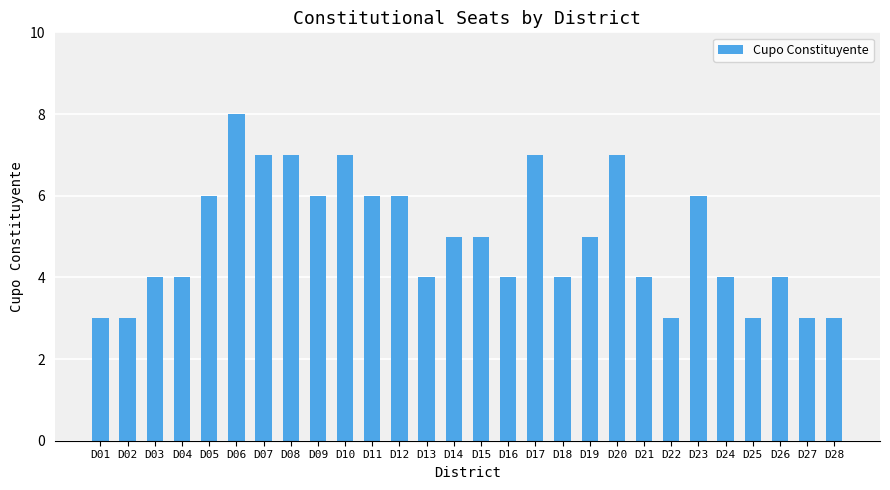

At which category does the chart reach its peak across all series?

D06